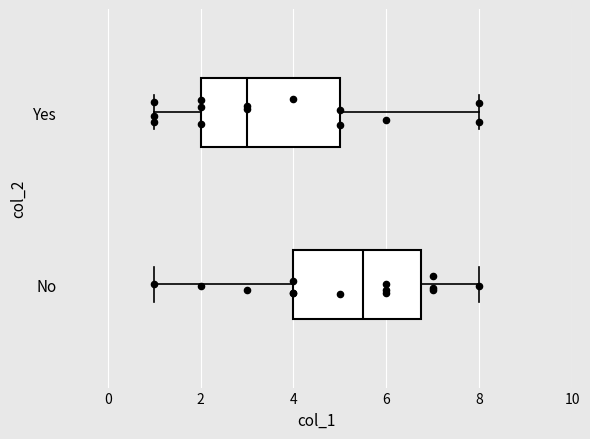

Where is the right edge of the box for No on the x-axis? The values are not printed on the chart, so give them approximately, as read against the axis.

6.8